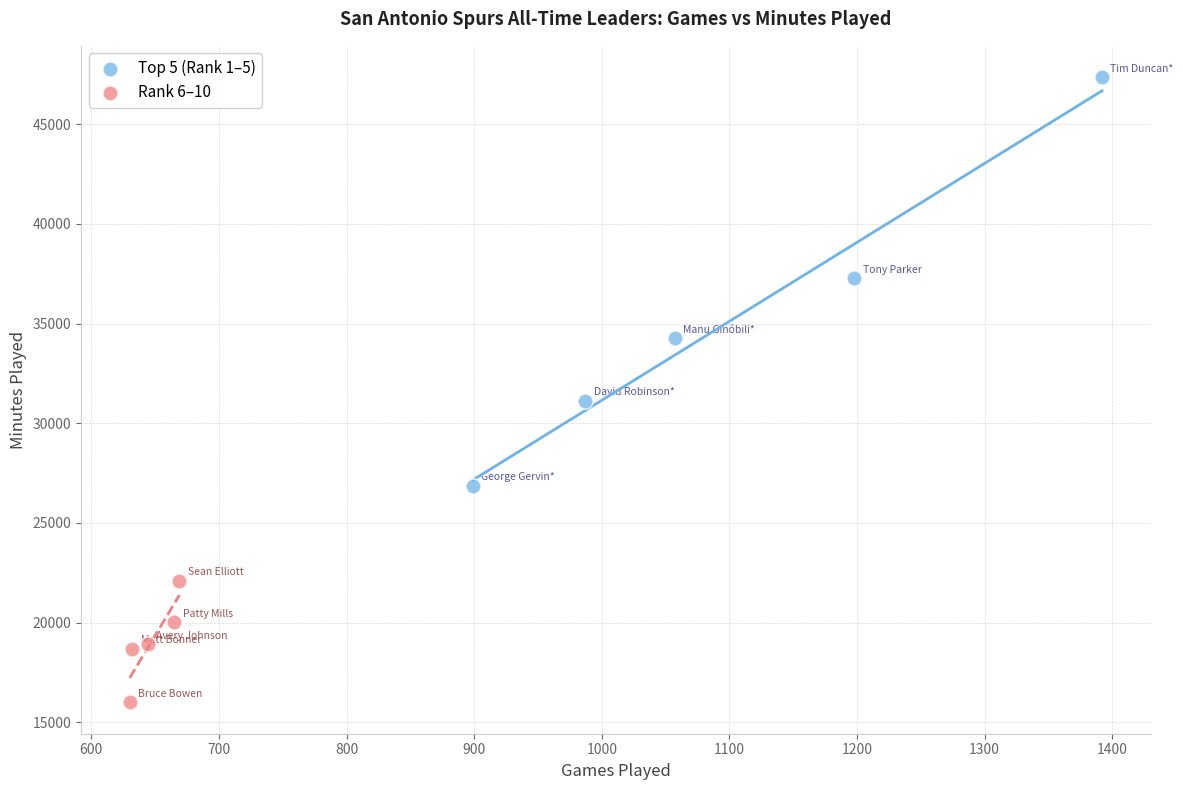

Which series contains the highest Y value?

Top 5 (Rank 1–5)